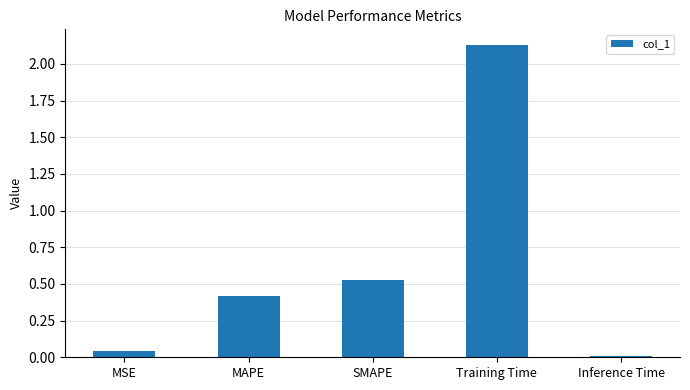

How many data points does each series have?

5